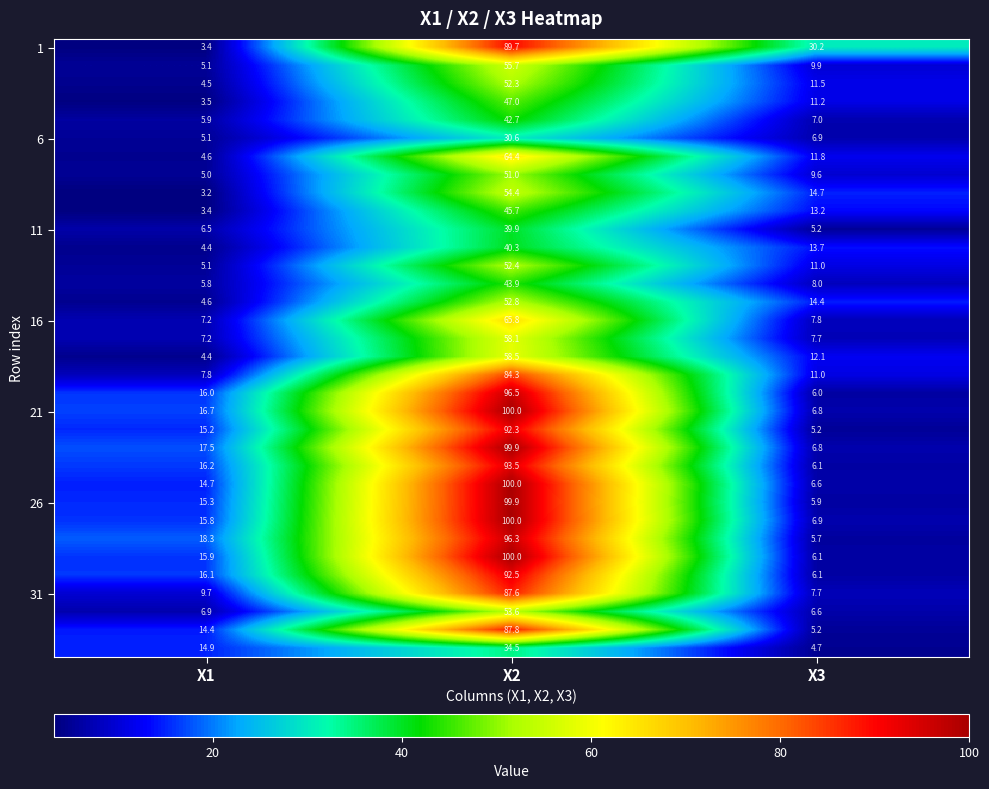

At which category does the chart reach its peak across all series?

X2